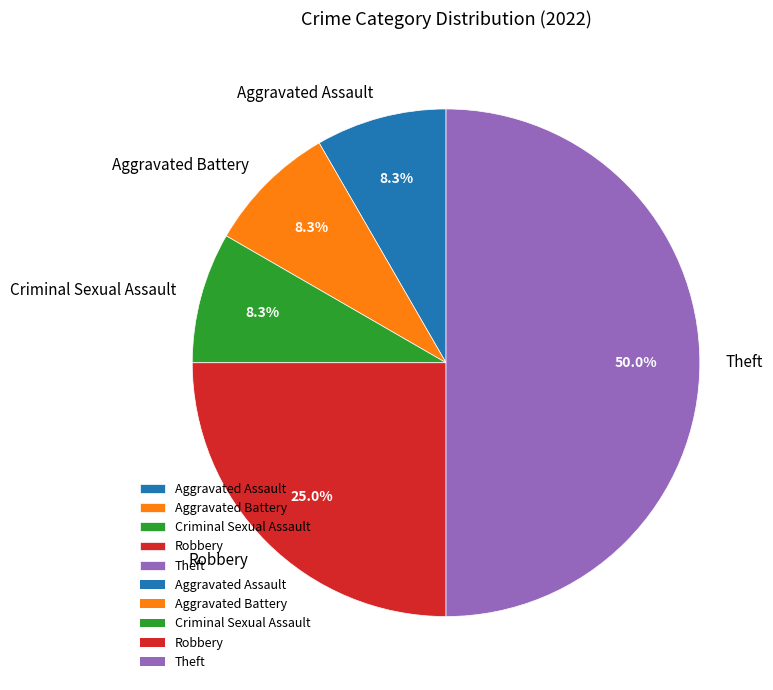

Is Aggravated Battery the majority of the pie?

No